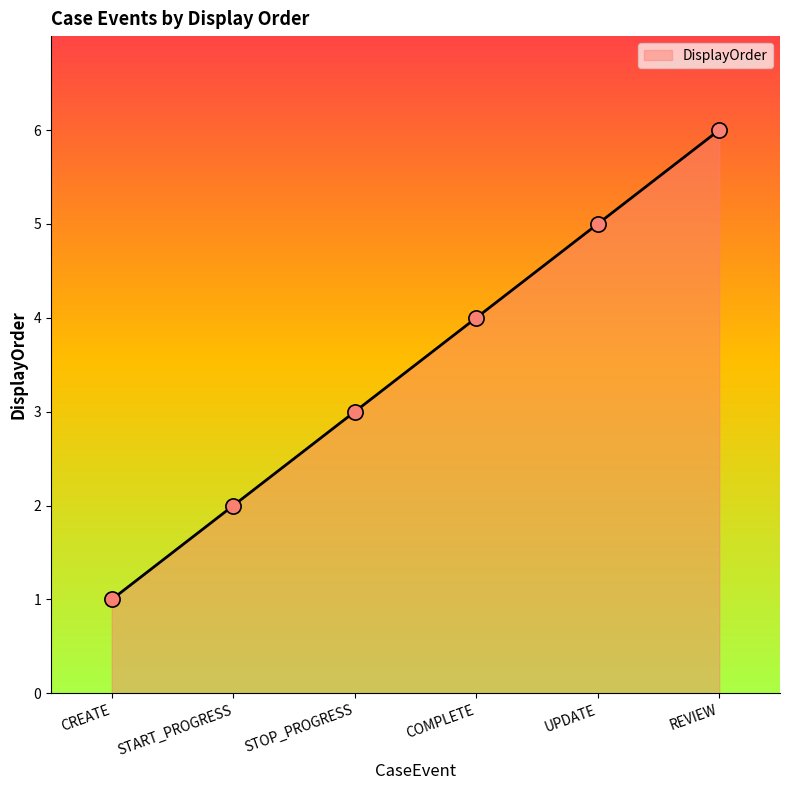

What is the change in value from CREATE to UPDATE?

+4